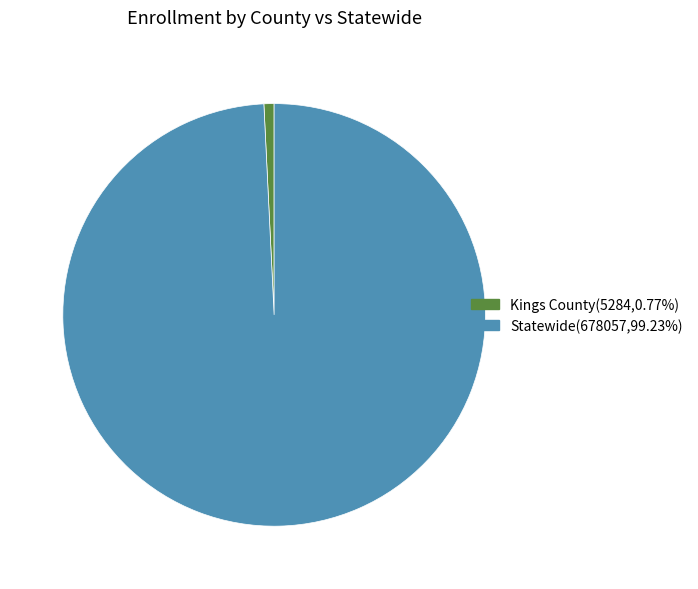

Approximately how many times larger is the value at Statewide compared to Kings County?

128.3